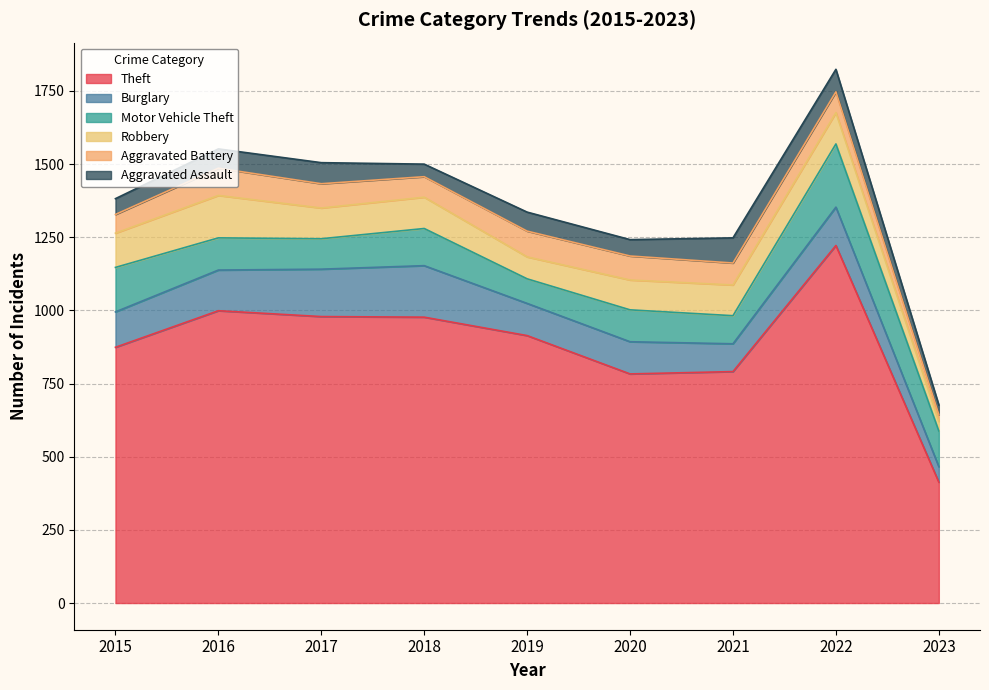

Reading left to right, extract all data points from this chart.

Theft: 2015=874	2016=999	2017=979	2018=977	2019=914	2020=783	2021=791	2022=1222	2023=413
Burglary: 2015=121	2016=139	2017=162	2018=176	2019=110	2020=110	2021=95	2022=131	2023=53
Motor Vehicle Theft: 2015=152	2016=110	2017=104	2018=127	2019=84	2020=109	2021=96	2022=216	2023=122
Robbery: 2015=117	2016=145	2017=105	2018=107	2019=75	2020=102	2021=105	2022=107	2023=33
Aggravated Battery: 2015=64	2016=93	2017=83	2018=70	2019=88	2020=82	2021=75	2022=71	2023=23
Aggravated Assault: 2015=54	2016=66	2017=72	2018=43	2019=65	2020=56	2021=86	2022=77	2023=33